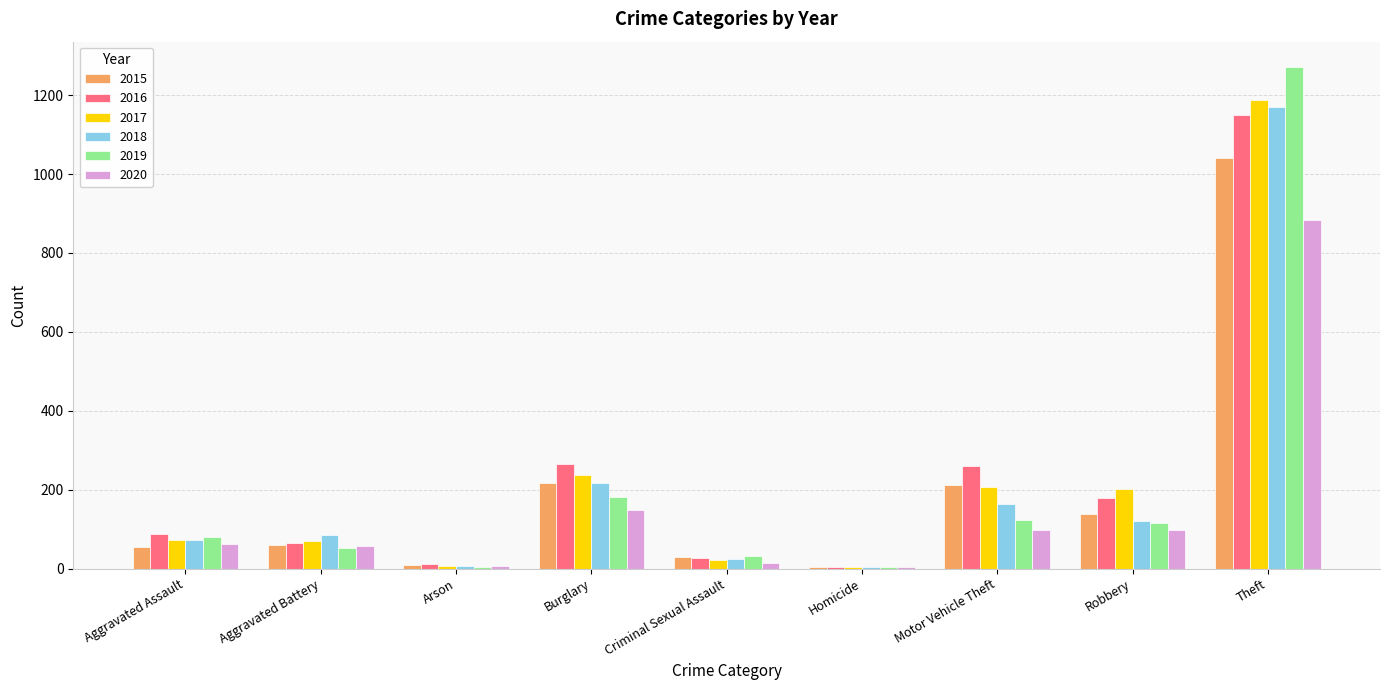

What is the sum of all 2017 values?

2011